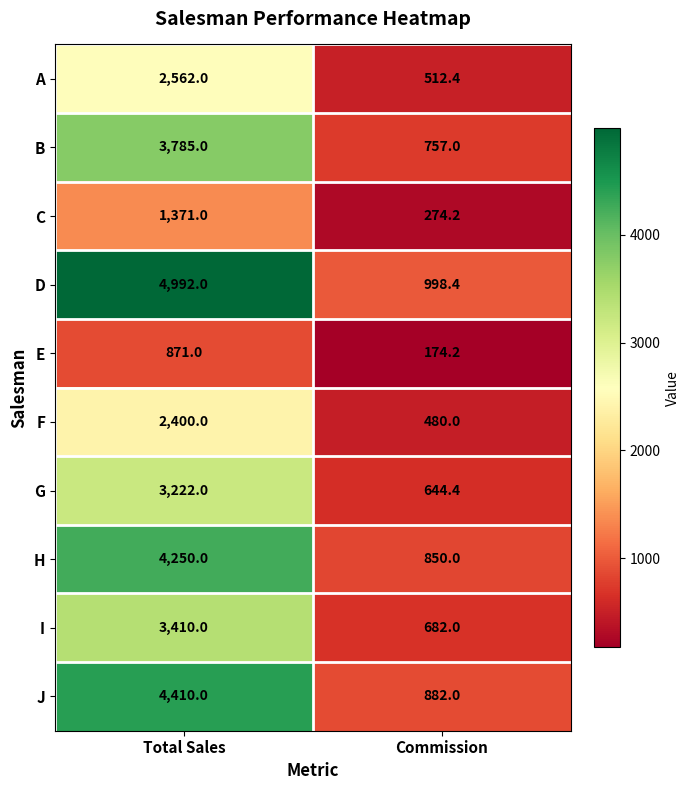

At which category is the sum across all series the highest?

Total Sales